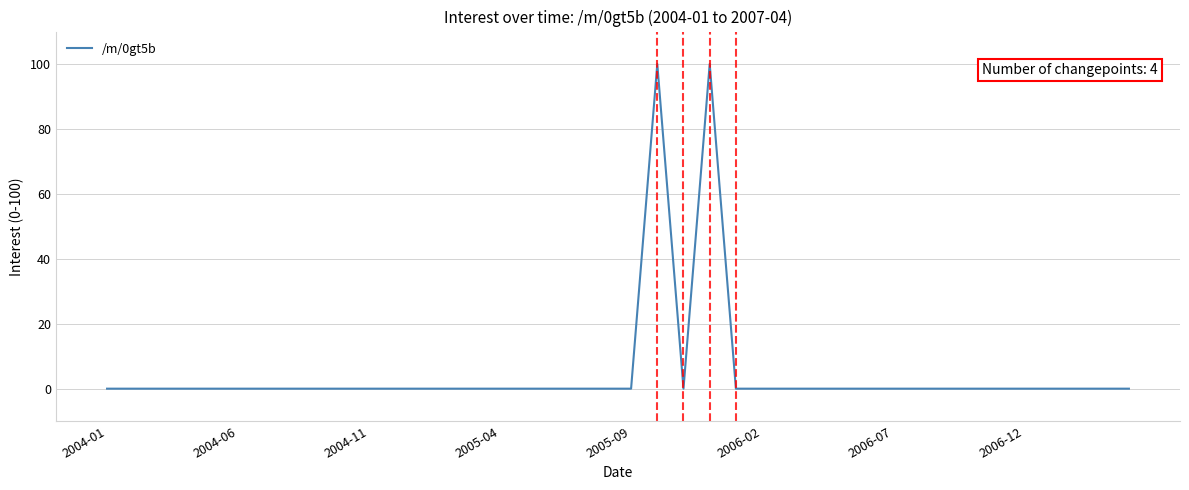

What is the greatest value displayed?

100